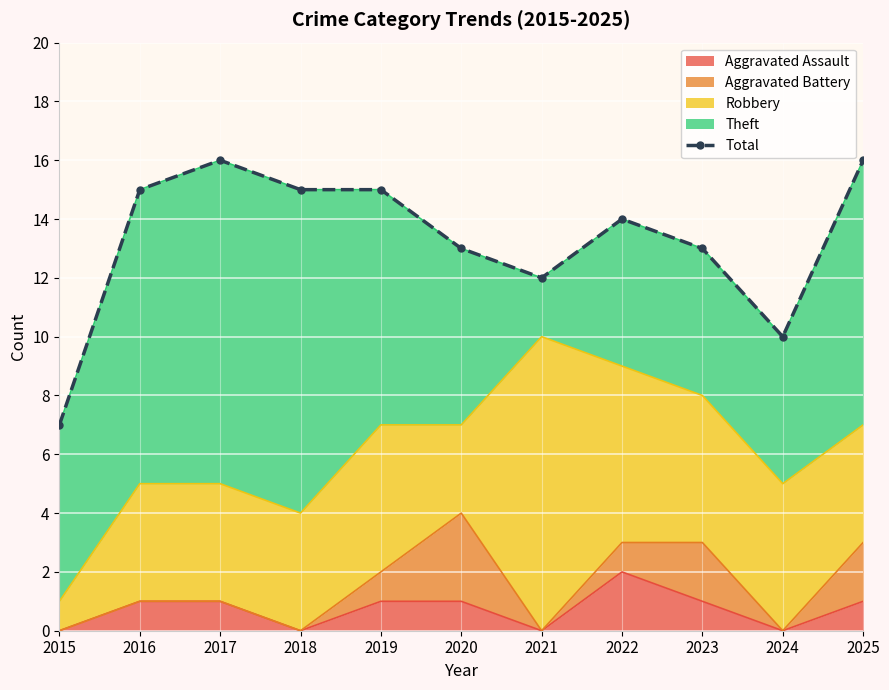

At which category does the chart reach its peak across all series?

2017